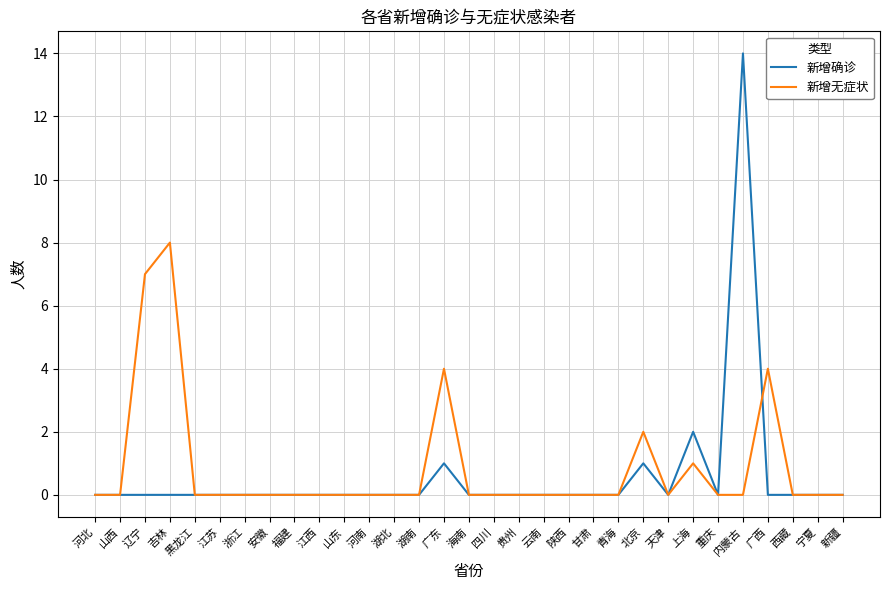

Count the 新增无症状 values in the range 0 to 1.

26